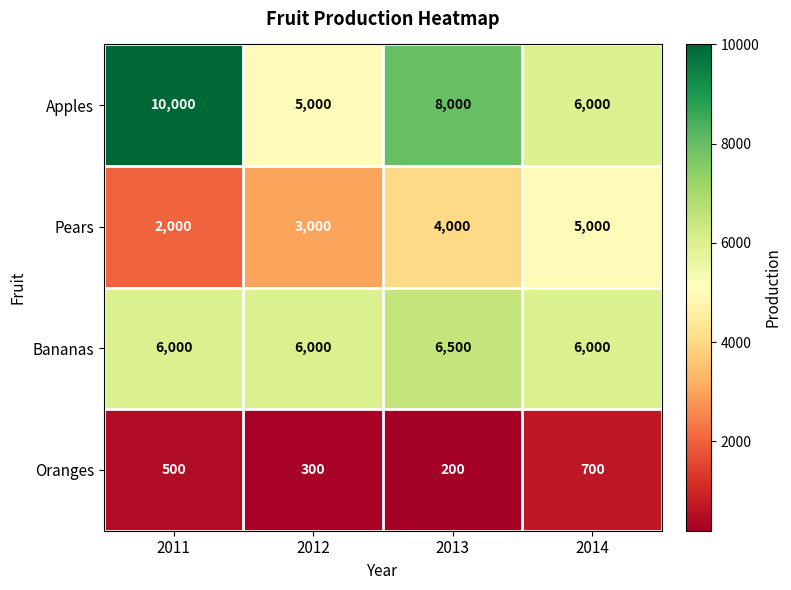

What is the difference between the Pears values at 2014 and 2013?

1000